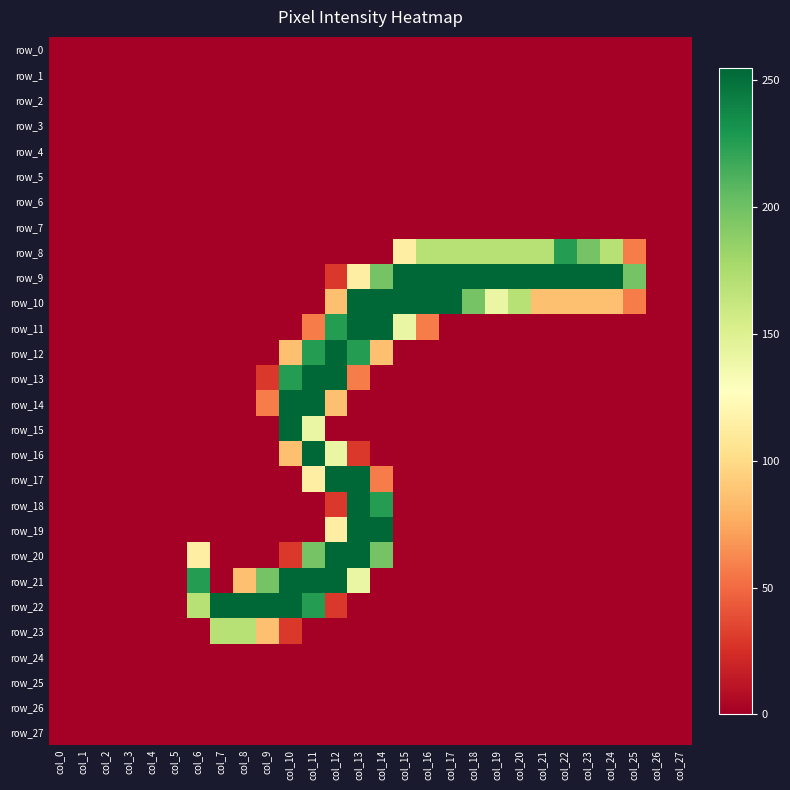

Is it true that row_21 equals 0 at col_27?

True